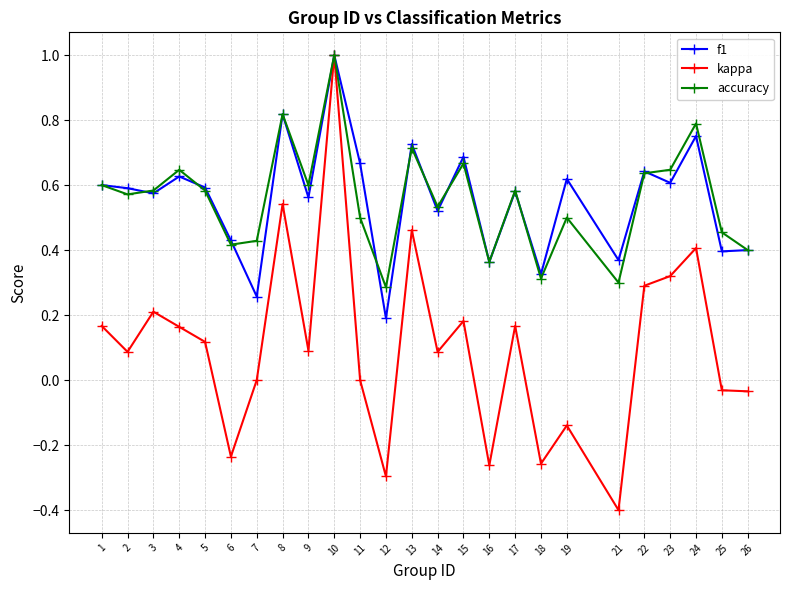

Is the value of kappa at 8 greater than the value of accuracy at 12?

Yes